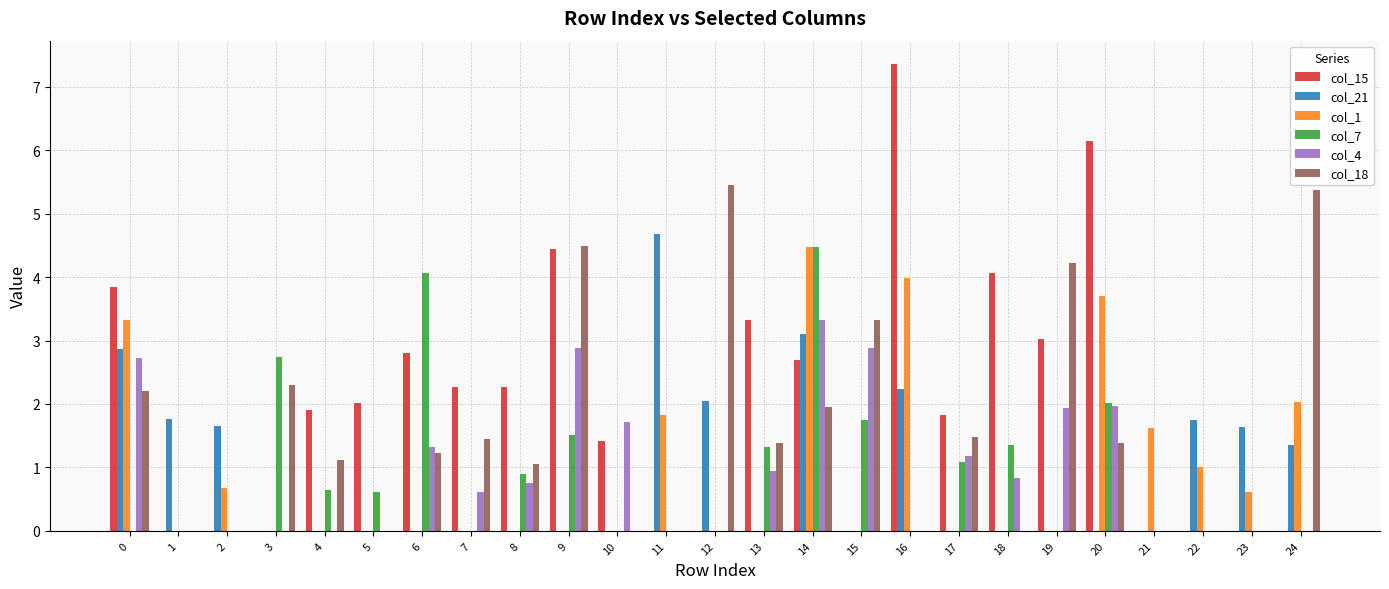

At which label is col_21 closest to 2?

12